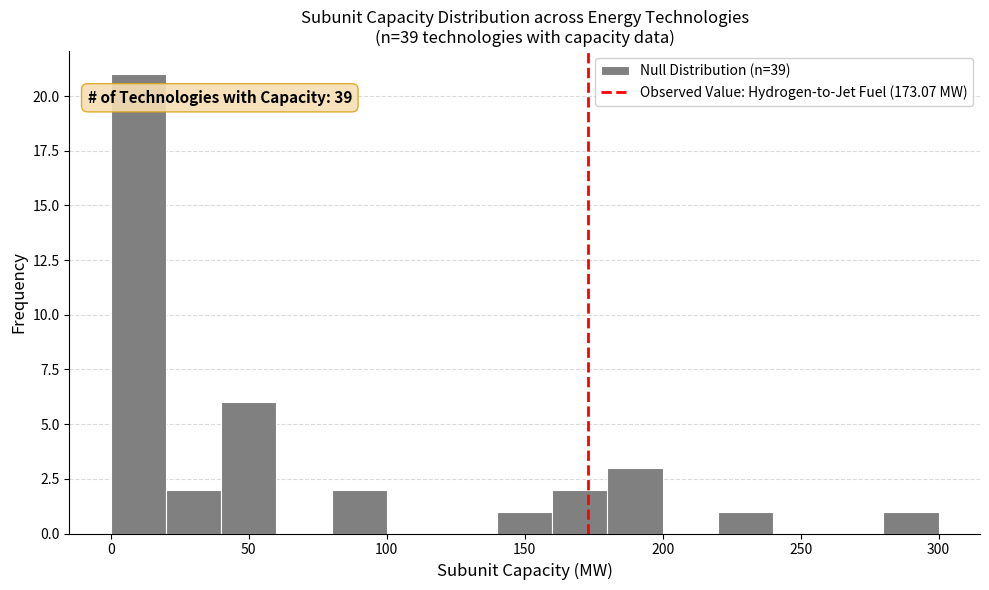

Around what value on the x-axis is the tallest bar? Give the approximate position of its centre, as read against the axis.

10